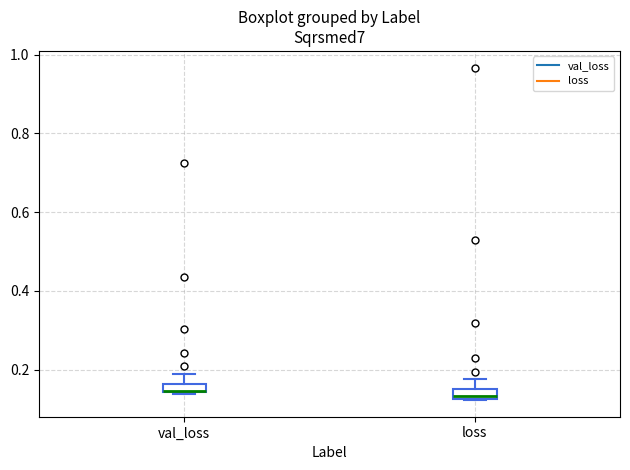

Where is the upper edge of the box for loss on the y-axis? The values are not printed on the chart, so give them approximately, as read against the axis.

0.14